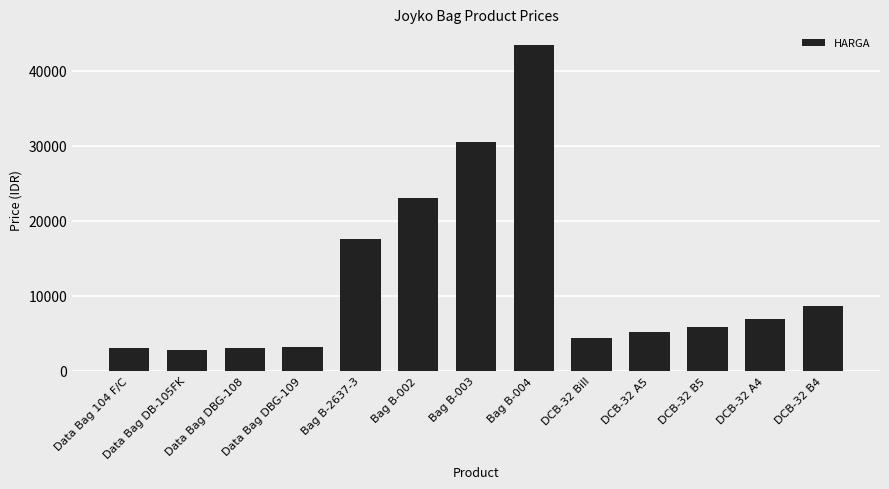

How many bars are there in total?

13